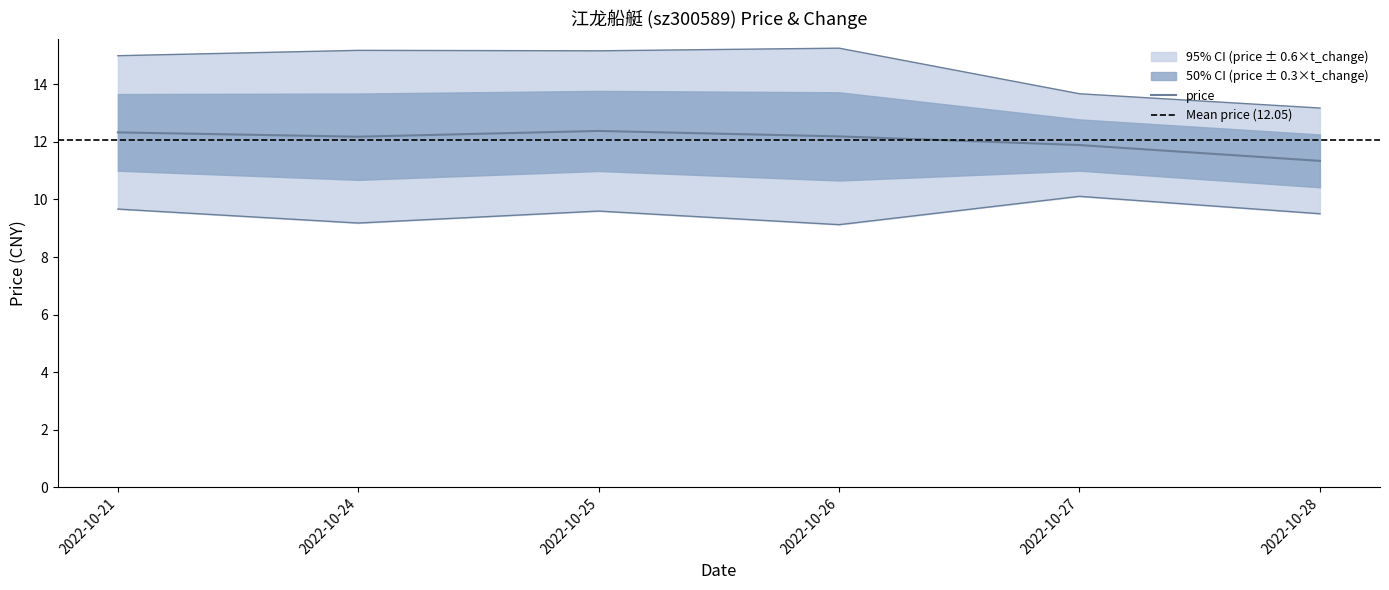

What is the difference between the values at 2022-10-25 and 2022-10-24?

0.2